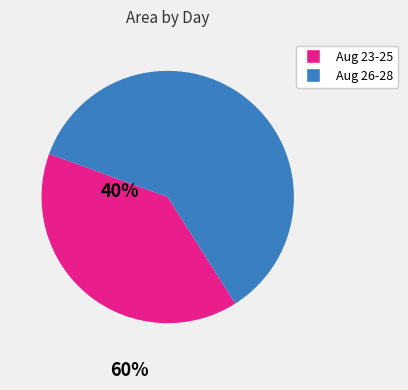

Is there a majority slice in this chart?

Yes